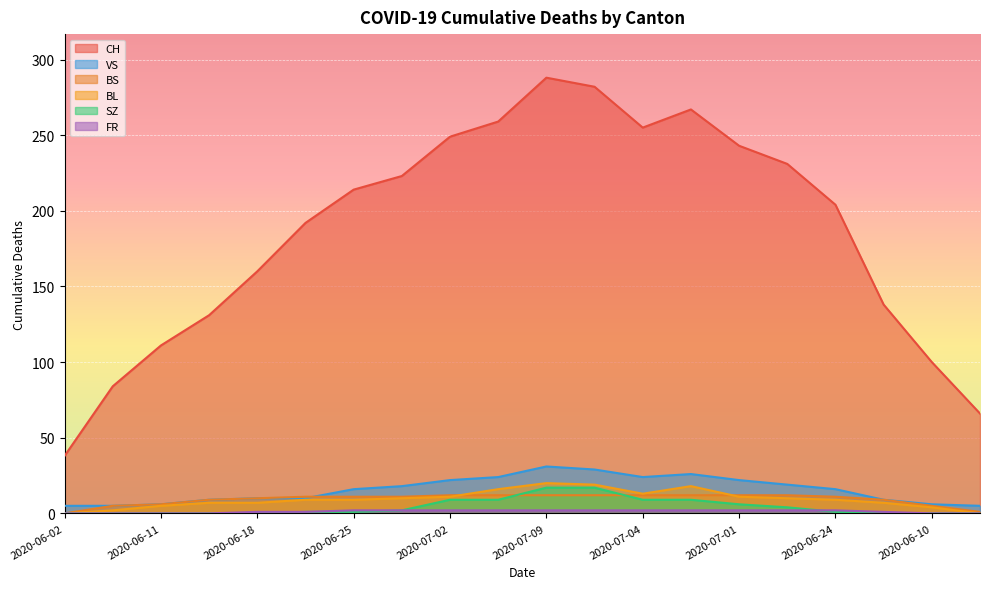

At which category does VS reach its first local valley?

2020-07-04